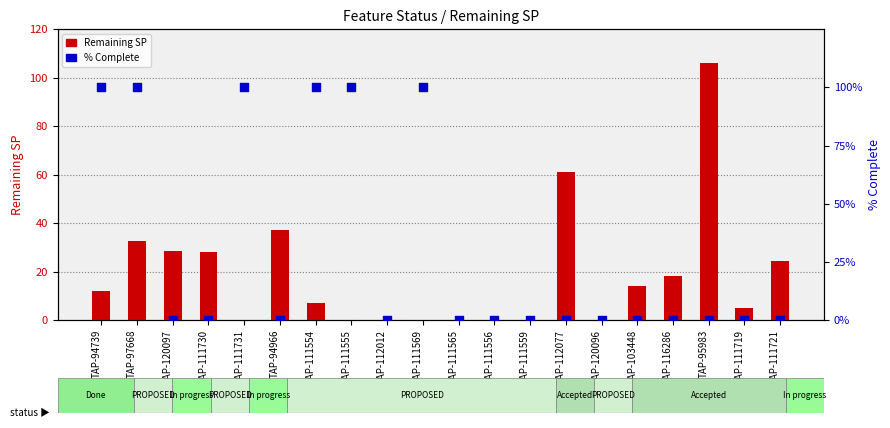

Which series reaches the maximum Y coordinate?

Remaining SP